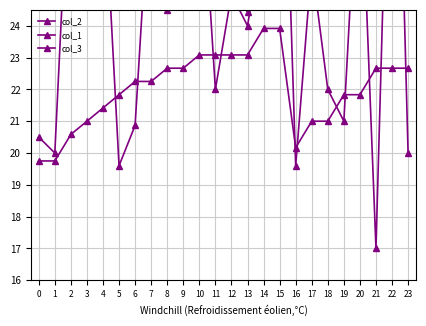

Is it true that col_3 equals 25.0 at 12?

True